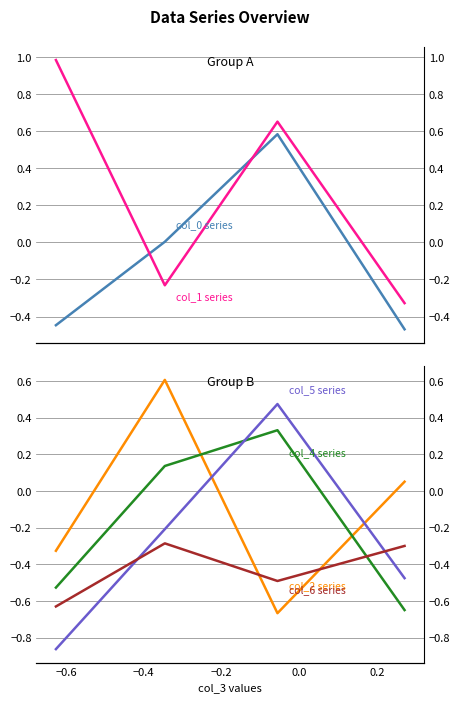

True or false: col_0 series and col_5 series cross at least once.

False